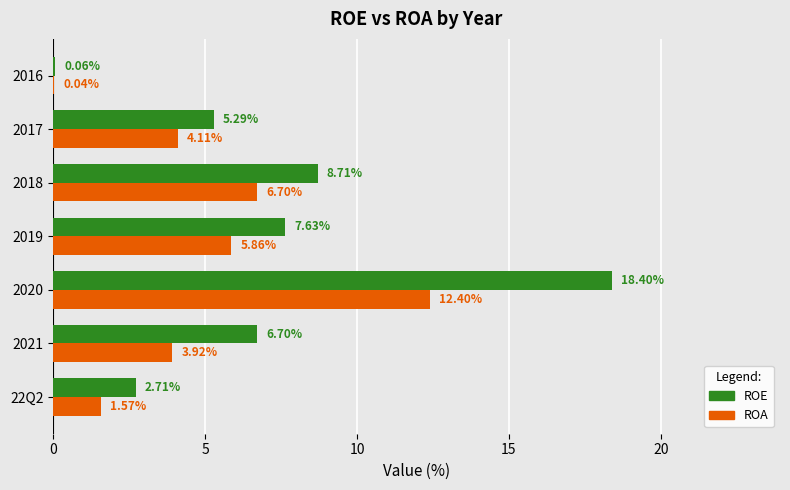

What is the sum of all ROA values?

34.6